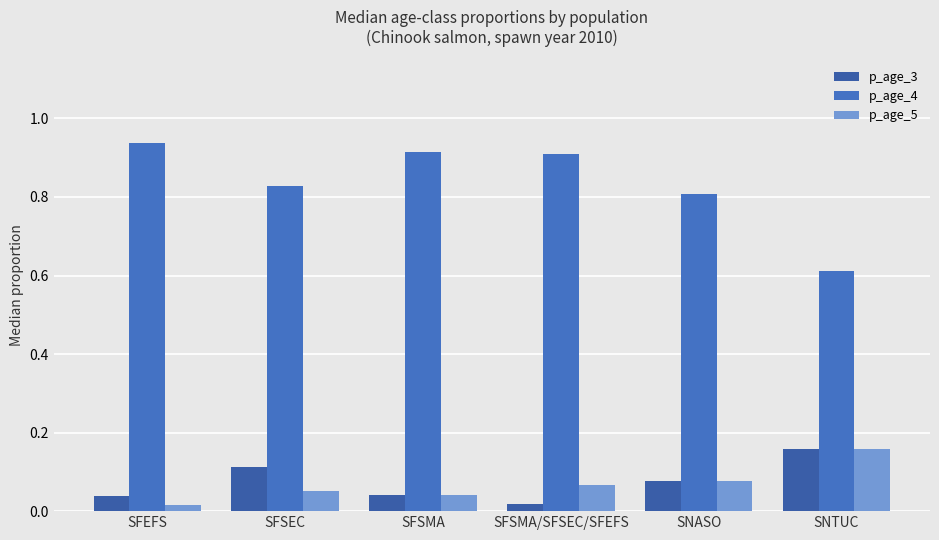

What is the label of the 4th bar from the left?

SFSMA/SFSEC/SFEFS